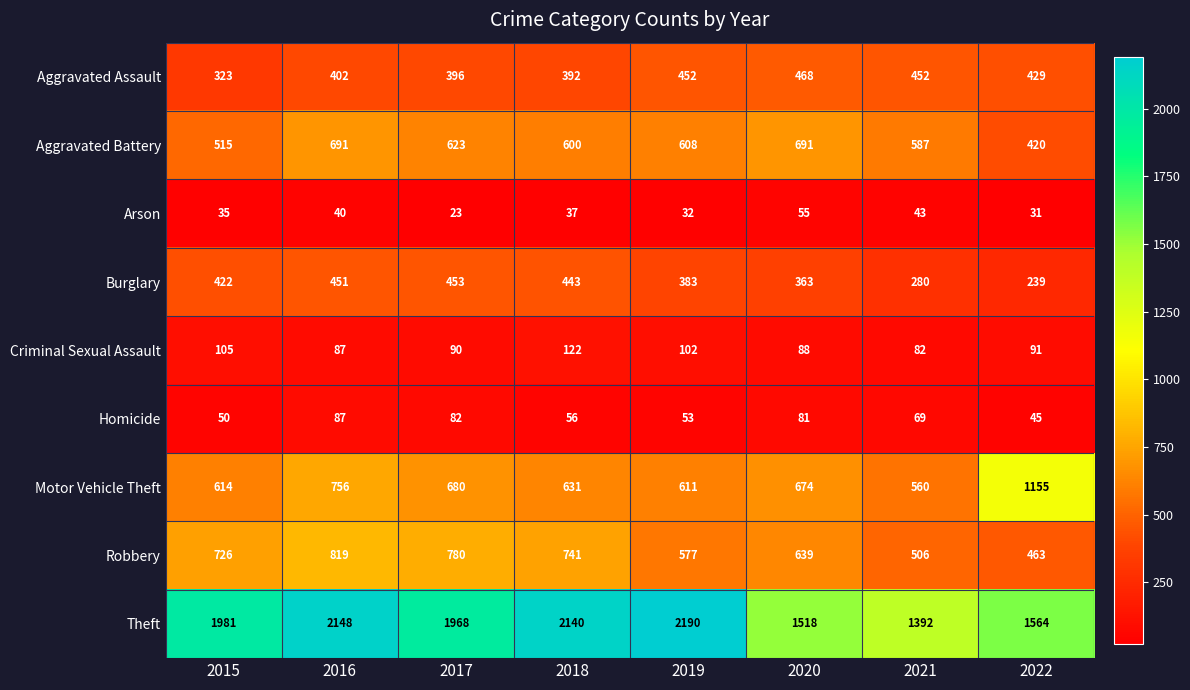

The value of Homicide at 2022 is 45. True or false?

True